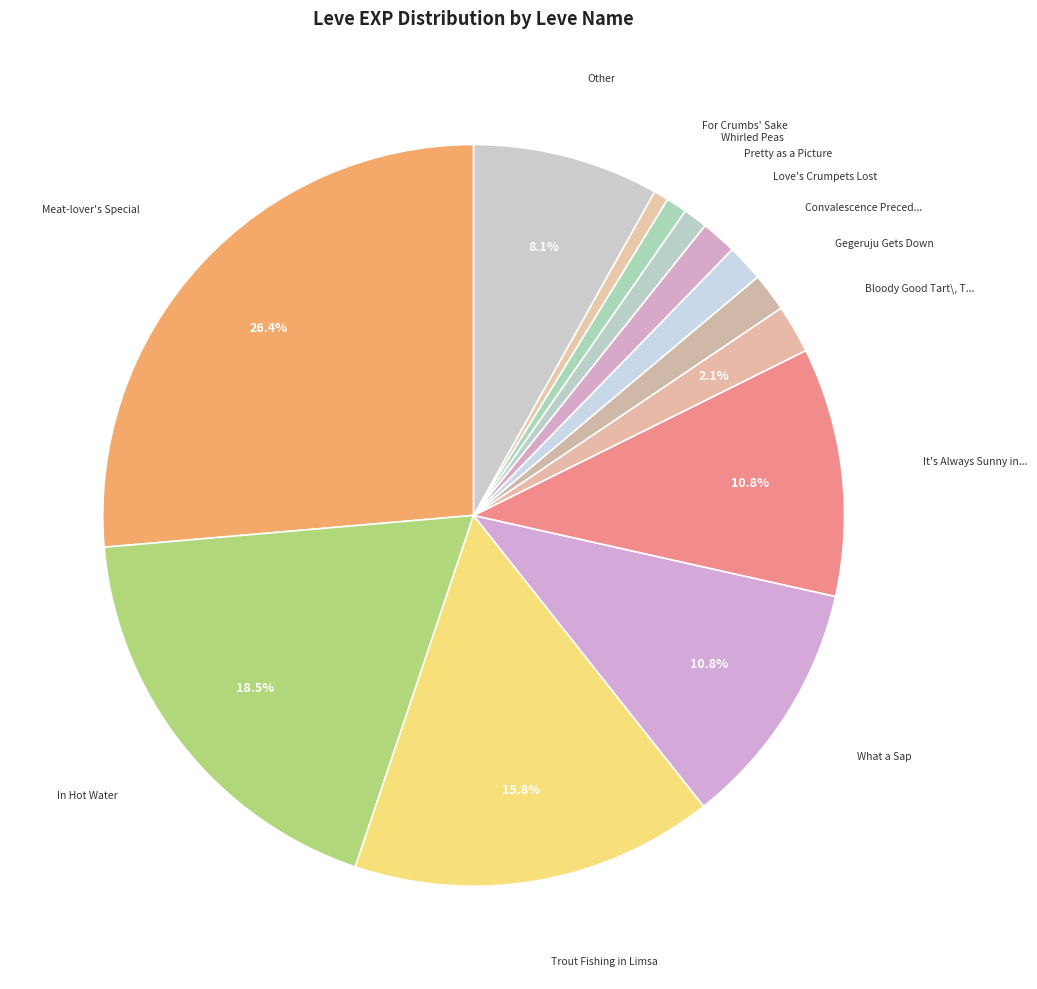

Count the number of slices in the pie.

13